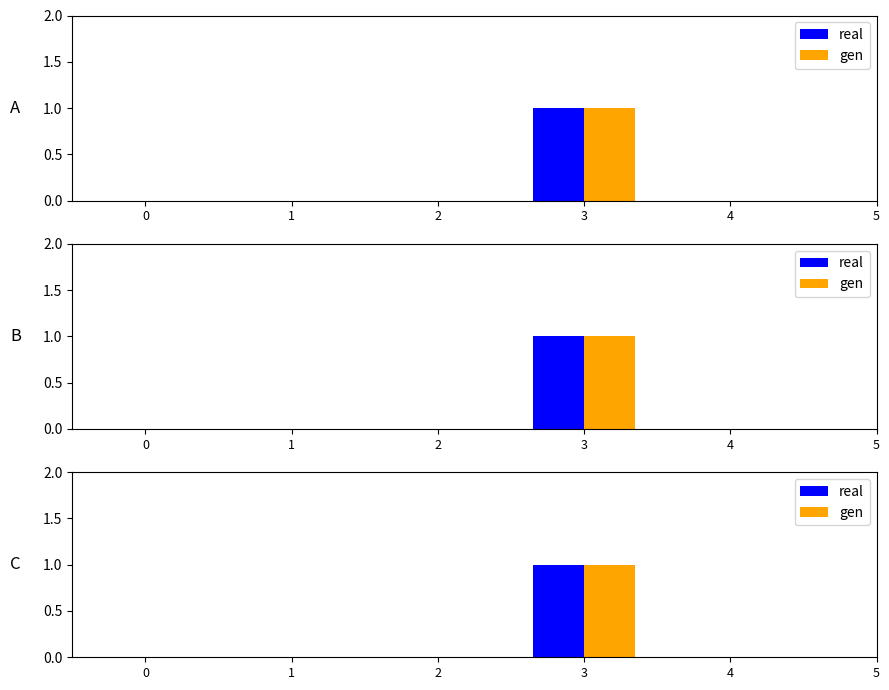

How many categories are shown in the chart?

5